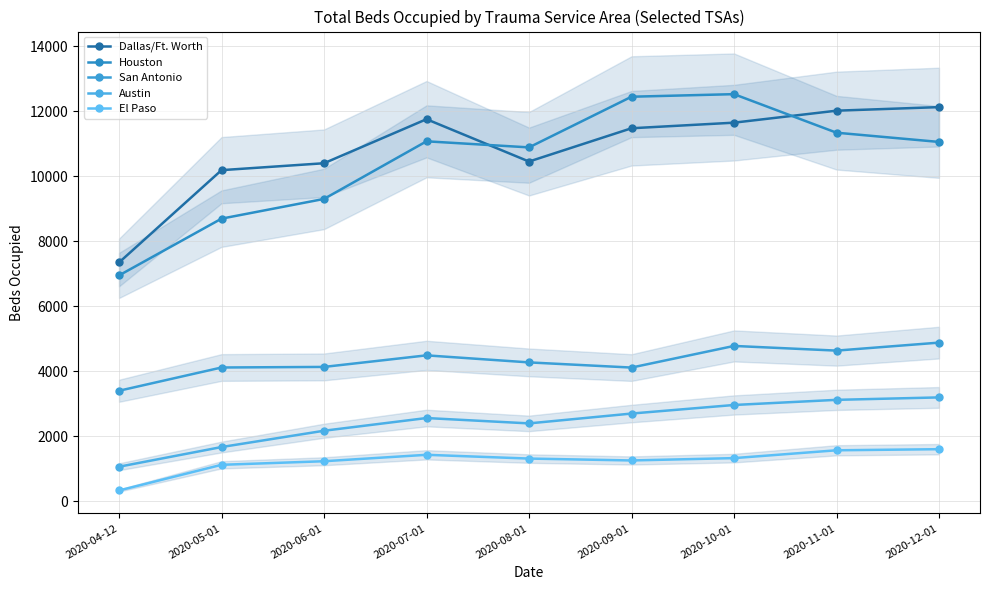

At how many categories does at least one series exceed 1801?

9